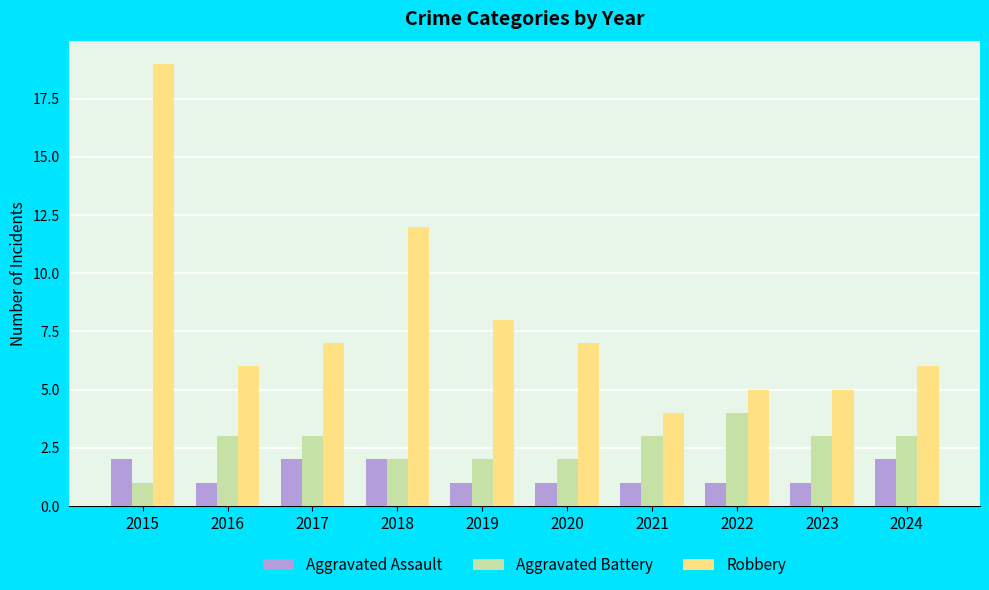

Which series changed the most between 2018 and 2023?

Robbery